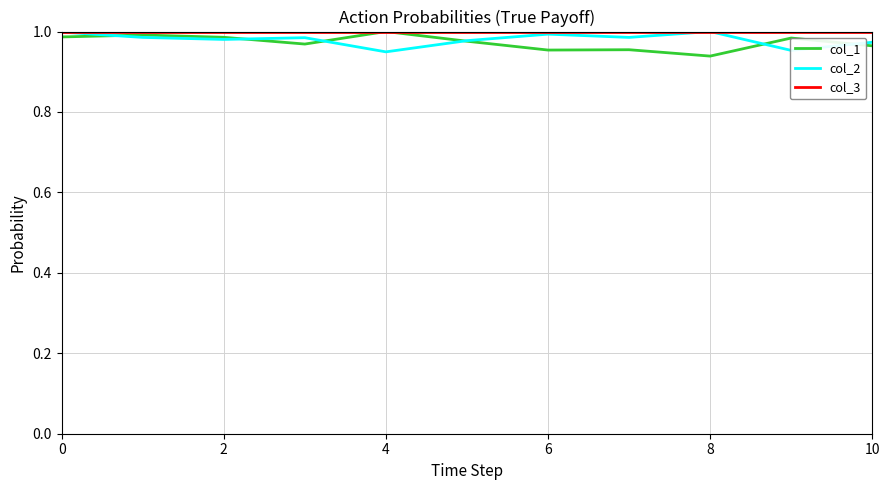

True or false: col_1 has a value of 1.0 at 4.

True